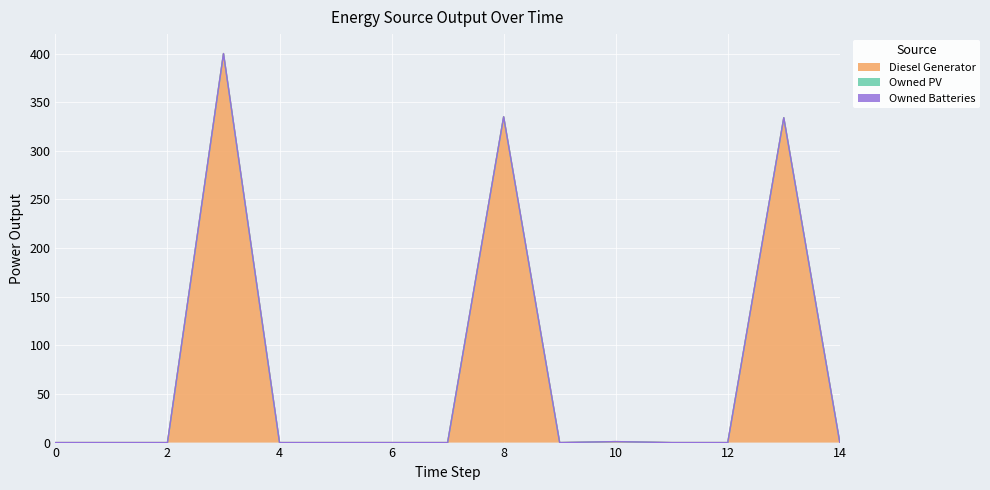

Reading left to right, transcribe all the data shown in this chart.

Diesel Generator: 0	0	0	400	0	0	0	0	335	0	1	0	0	334	0
Owned PV: 0	0	0	0	0	0	0	0	0	0	0	0	0	0	0
Owned Batteries: 0	0	0	0	0	0	0	0	0	0	0	0	0	0	0